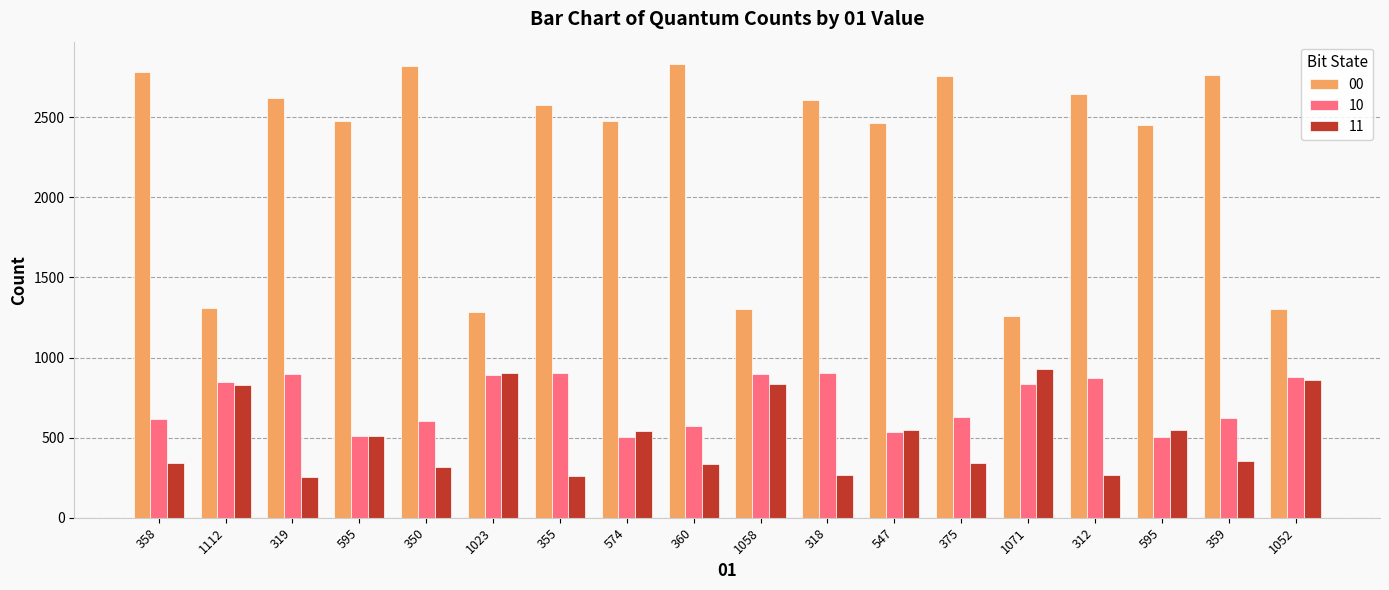

What are all the series names shown in the legend?

00, 10, 11